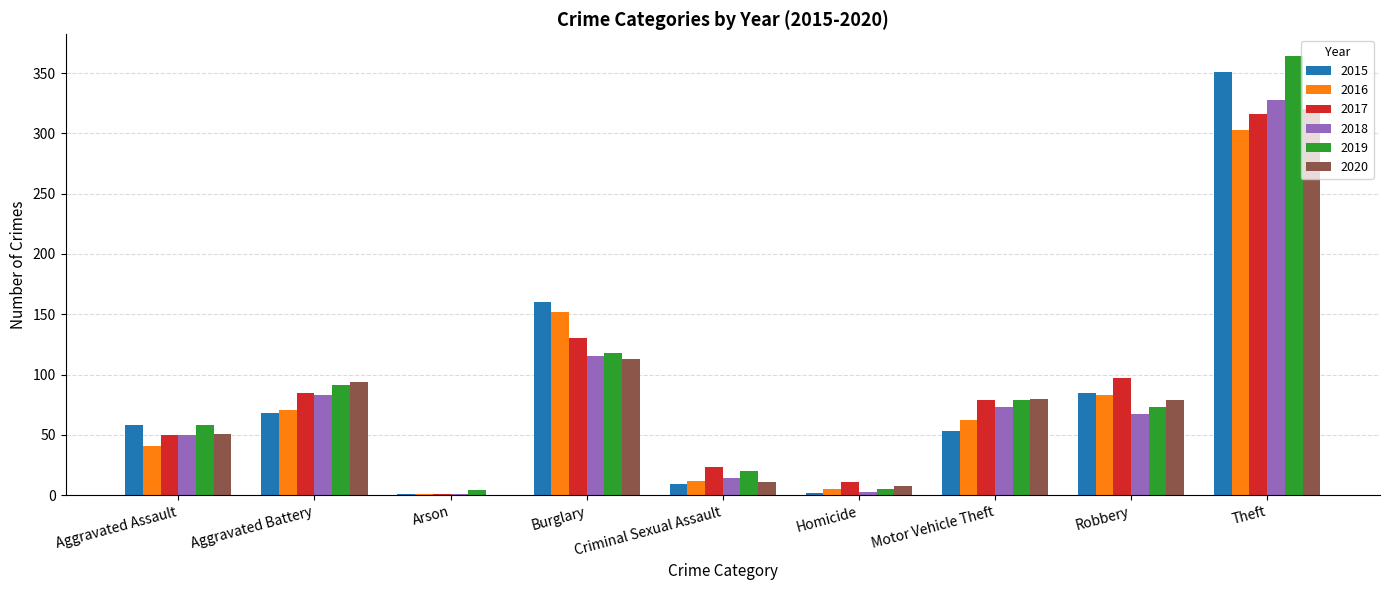

Count the number of data series in this chart.

6